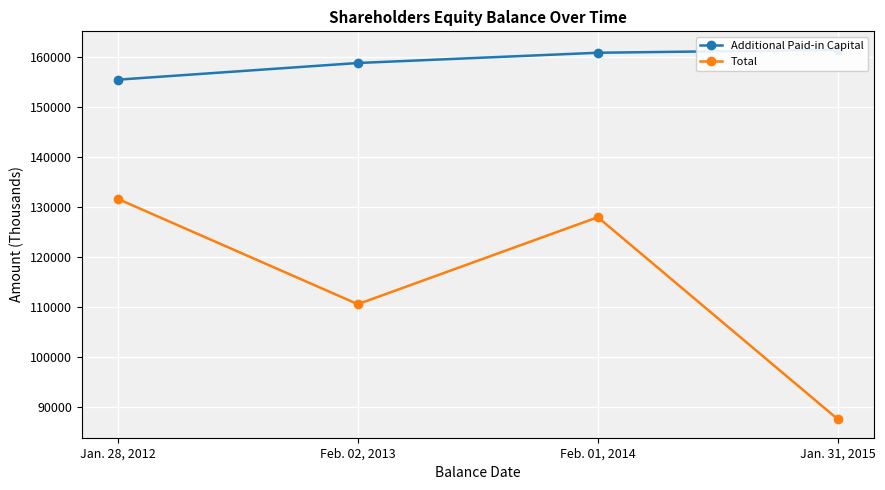

How many values in the Additional Paid-in Capital series exceed 160772?

1